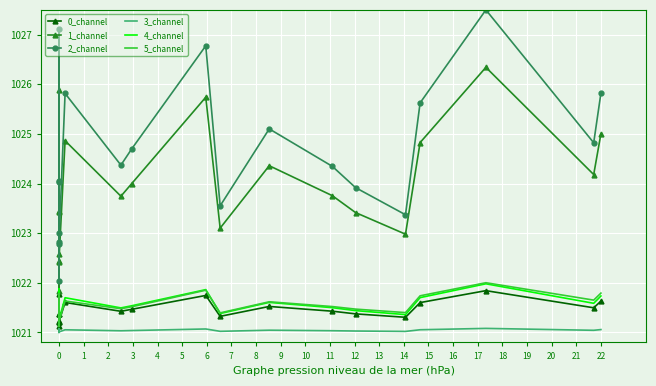

True or false: 5_channel and 4_channel intersect in this chart.

True